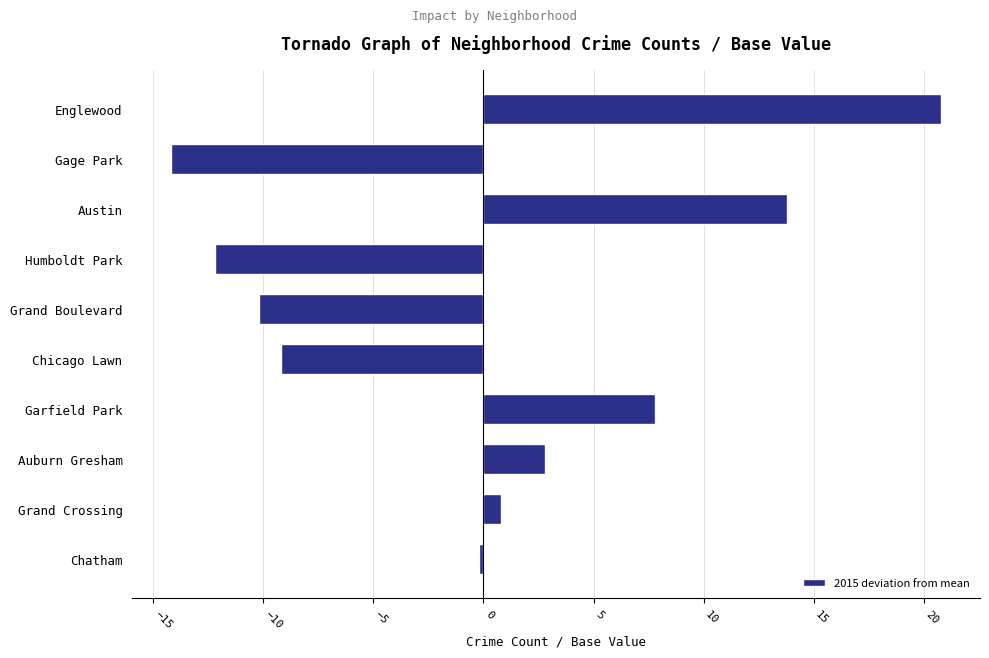

Is it true that the value at Englewood is 31.1?

False